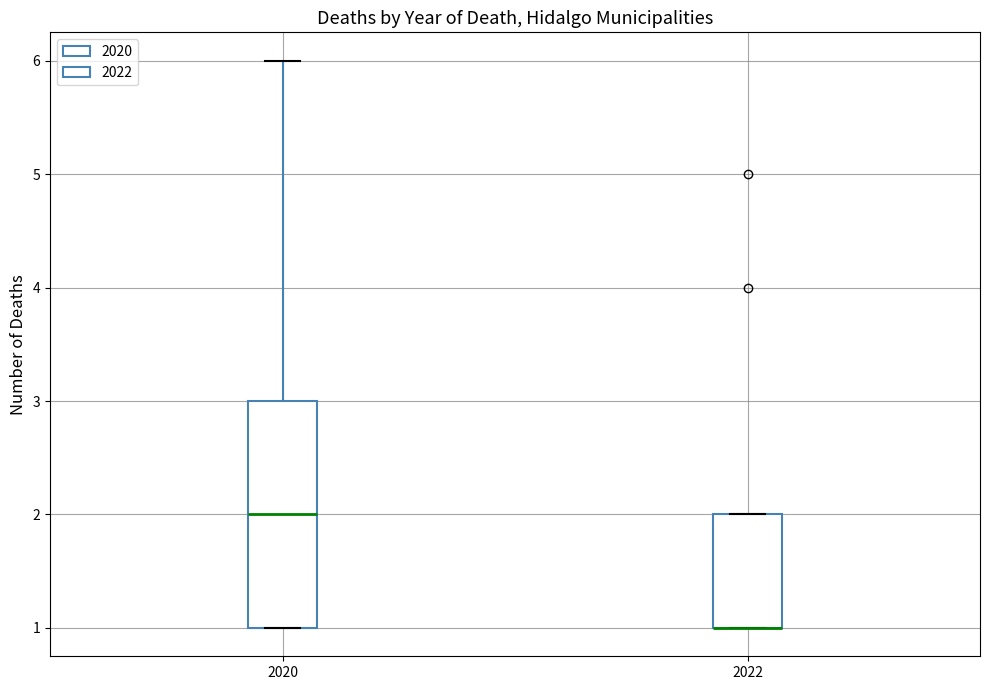

Reading left to right, read every box against the y-axis: the position of its median line, the range the box covers, and the ends of its whiskers. The values are not printed on the chart, so give them approximately, as read against the axis.

2020: median 2, box 1 to 3, whiskers 1 to 6
2022: median 1 (drawn on the box's lower edge), box 1 to 2, whiskers 1 to 2